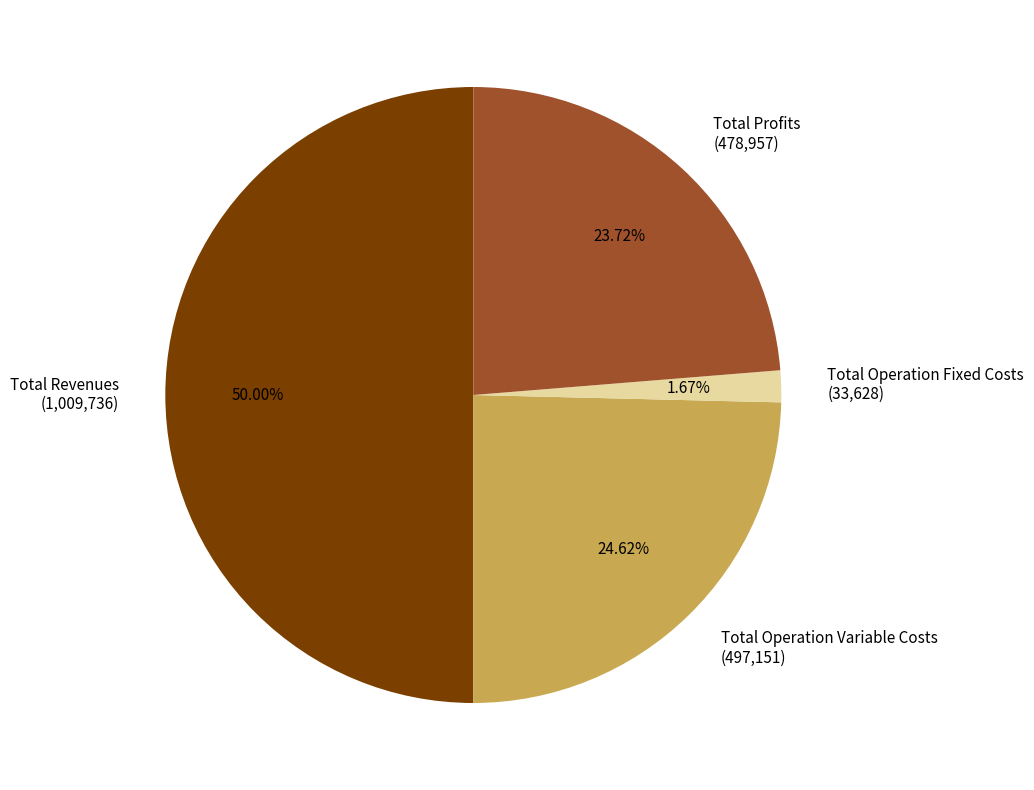

Approximately how many times larger is the value at Total Revenues (1,009,736) compared to Total Profits (478,957)?

2.1